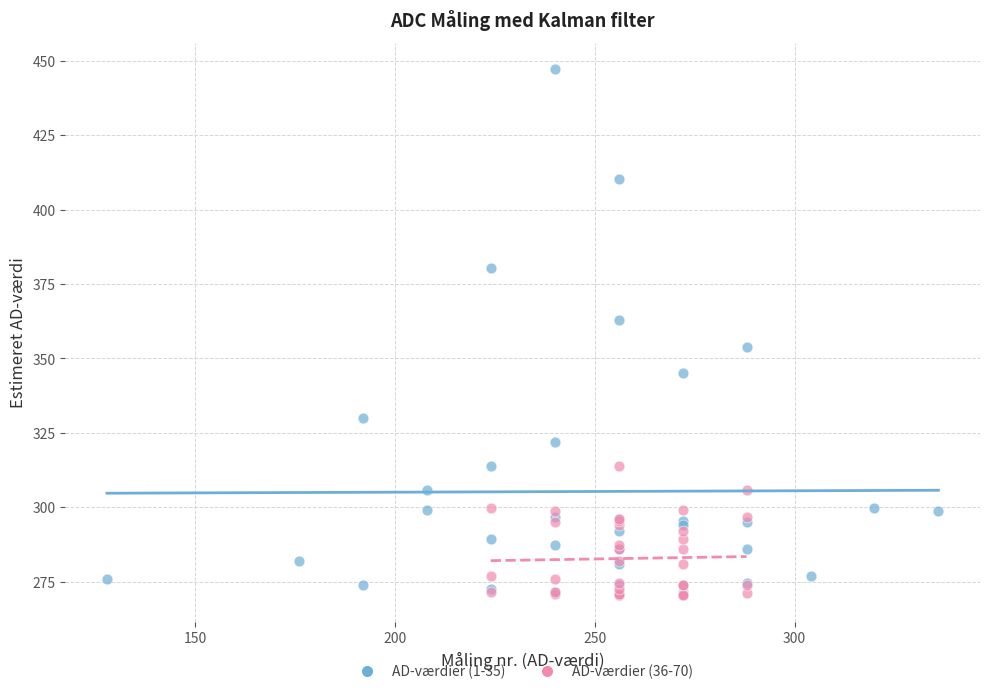

Which series has the widest spread of Y values?

AD-værdier (1-35)